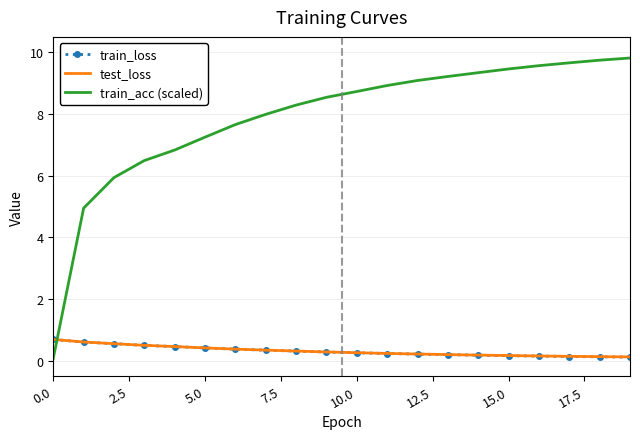

What is the highest value of the test_loss series?

0.7